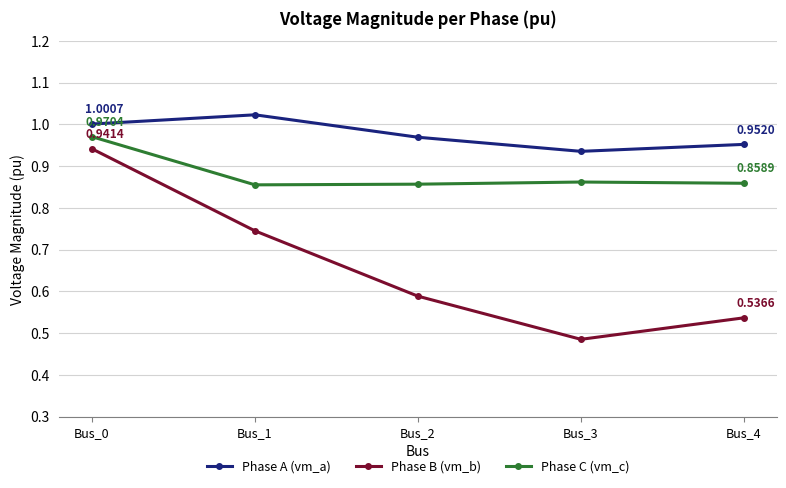

True or false: Phase B (vm_b) and Phase C (vm_c) intersect in this chart.

False